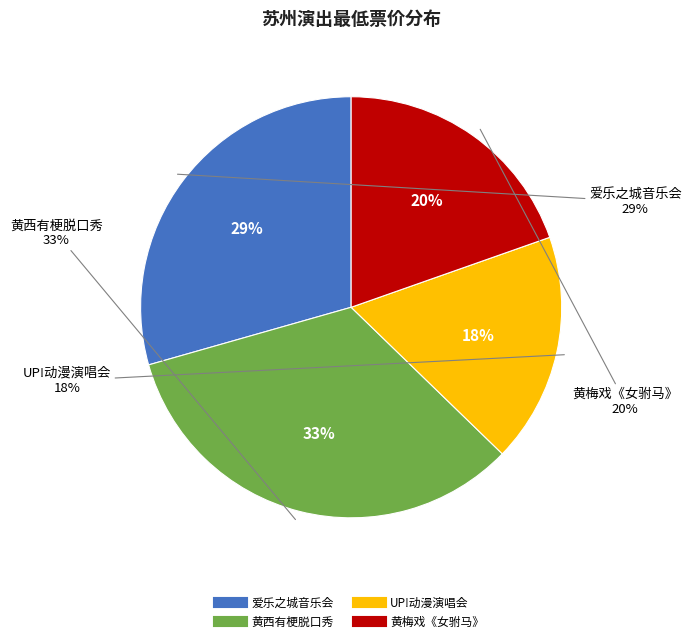

What is the change in value from 苏州·爱乐之城·经典电影作品音乐会 to 苏州·2024《黄西有梗脱口秀》让你一次笑个够?

+28